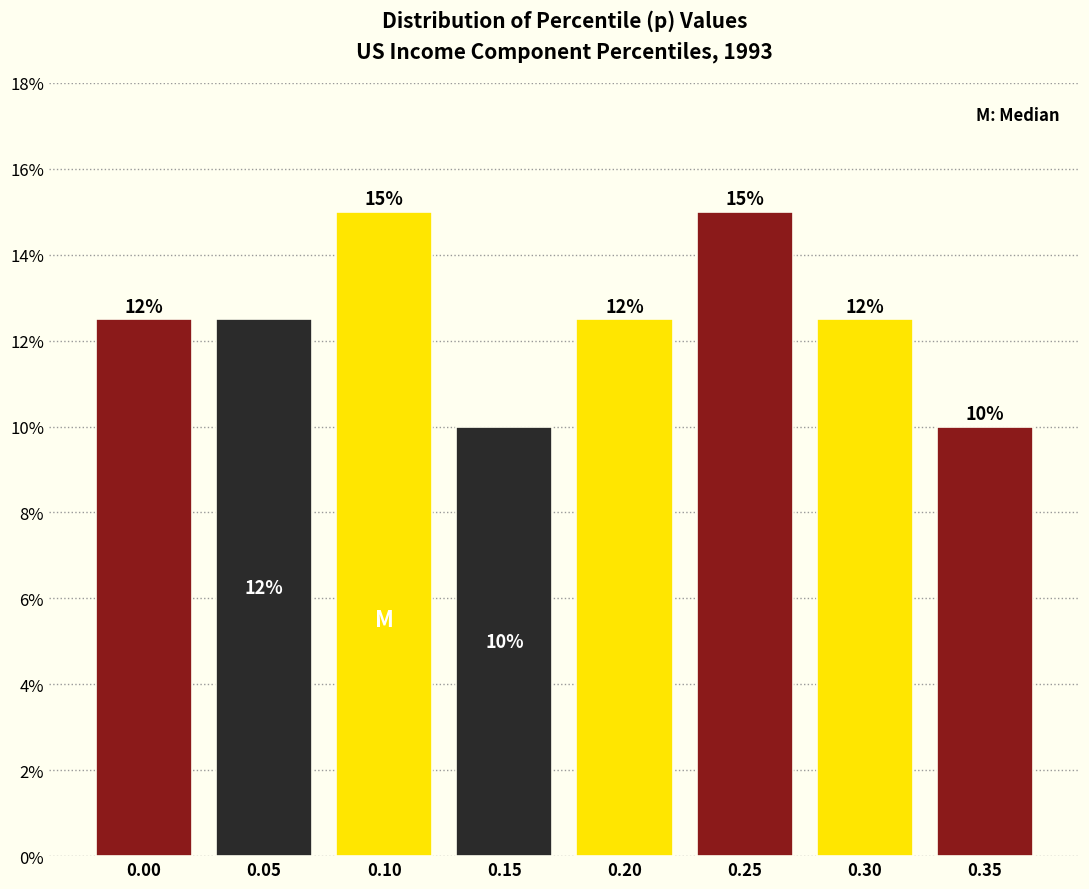

How many values are between 12 and 15?

6